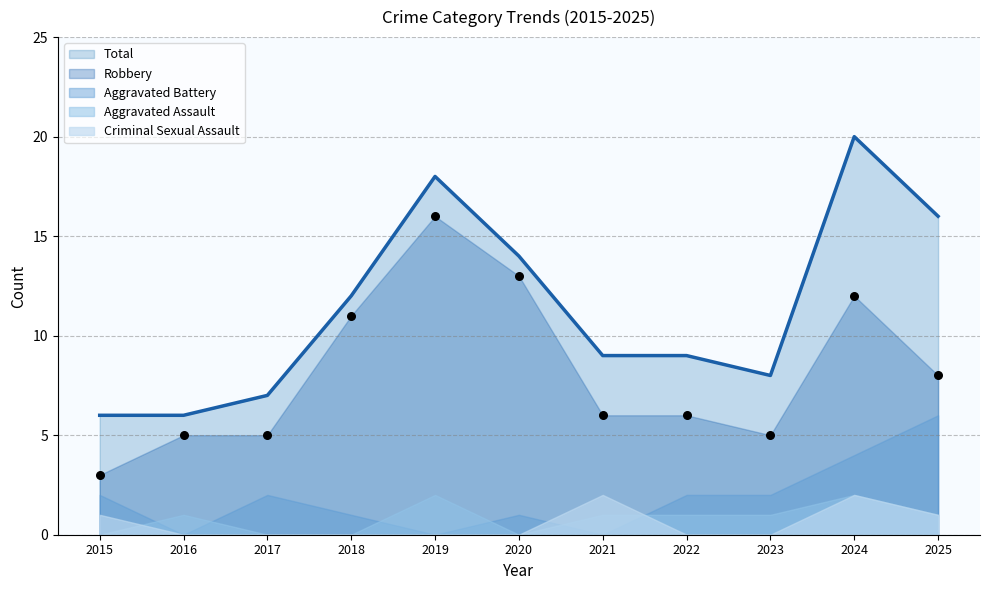

At which category is the sum across all series the highest?

2024